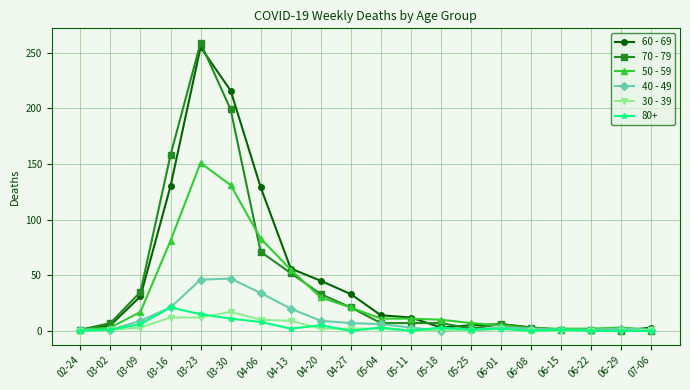

Which series has the largest total across all categories?

60 - 69